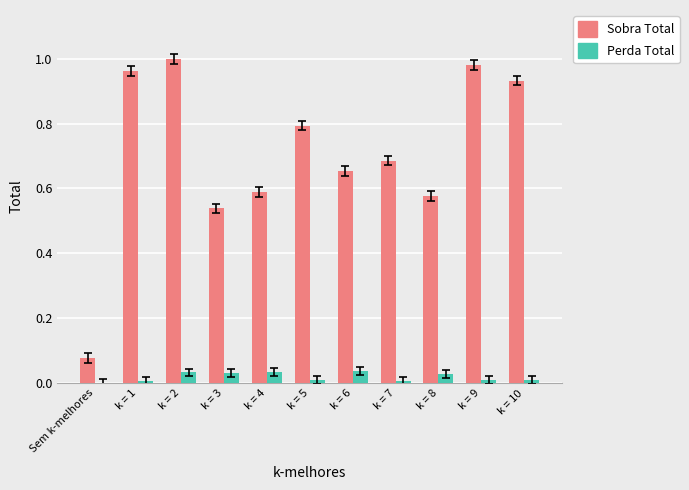

The Perda Total series shows 0.0 at k = 2. True or false?

True